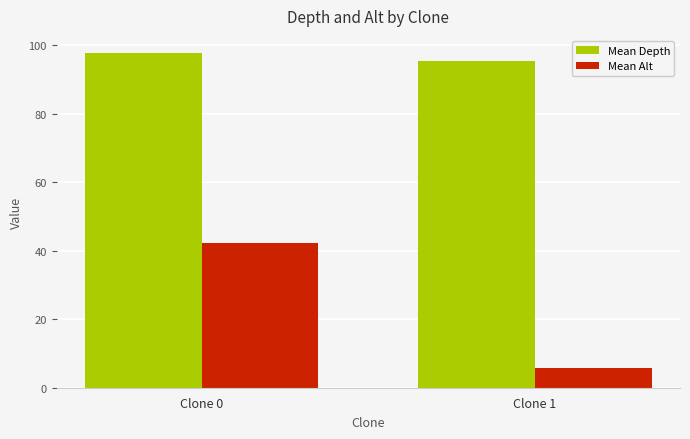

Rank the series by their average value, from lowest to highest.

Mean Alt, Mean Depth